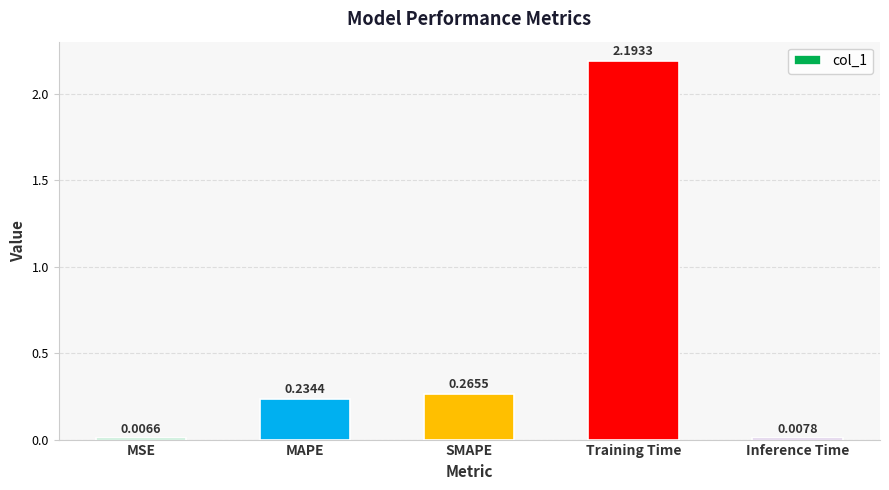

What is the sum of all values?

2.7